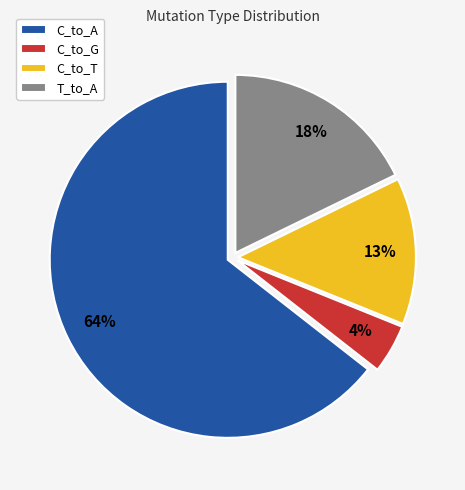

The C_to_A slice represents 78% of the pie. True or false?

False